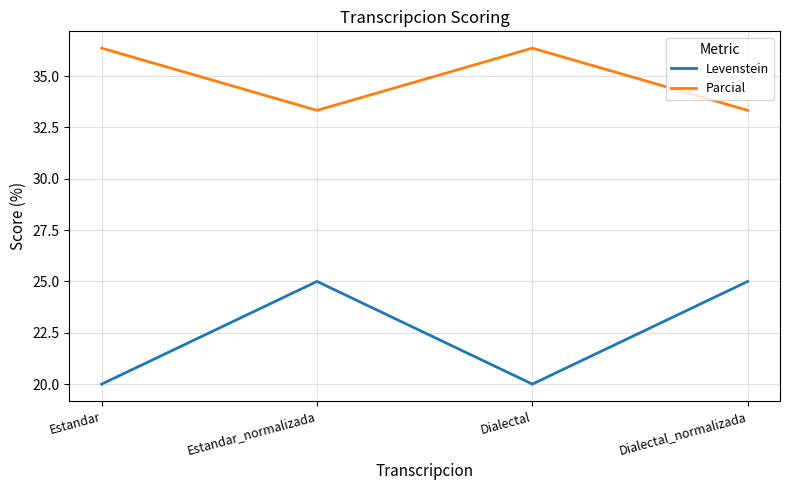

Reading left to right, transcribe all the data shown in this chart.

Levenstein: Estandar=20.0	Estandar_normalizada=25.0	Dialectal=20.0	Dialectal_normalizada=25.0
Parcial: Estandar=36.4	Estandar_normalizada=33.3	Dialectal=36.4	Dialectal_normalizada=33.3